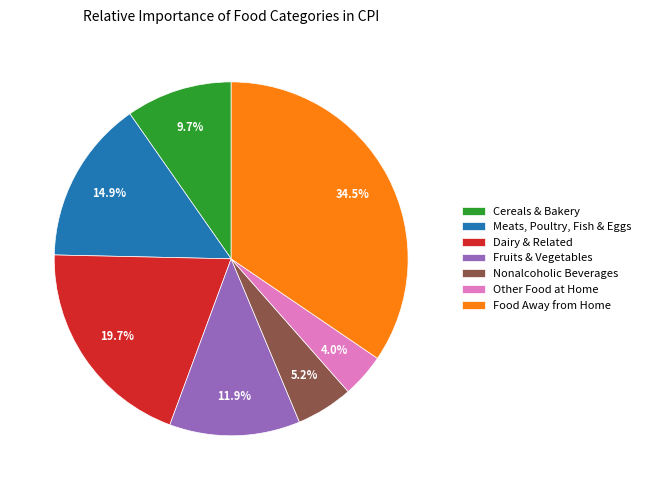

How much of the chart is everything except Other Food at Home?

96.0%